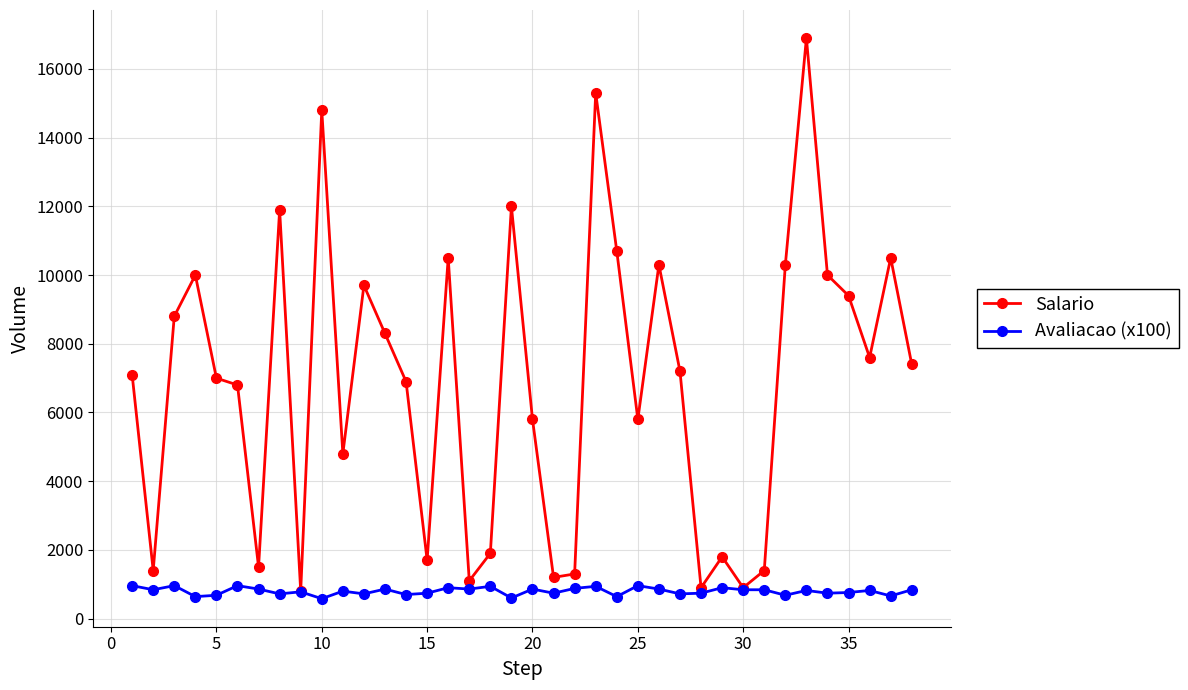

Rank the series by their maximum value, from highest to lowest.

Salario, Avaliacao (x100)